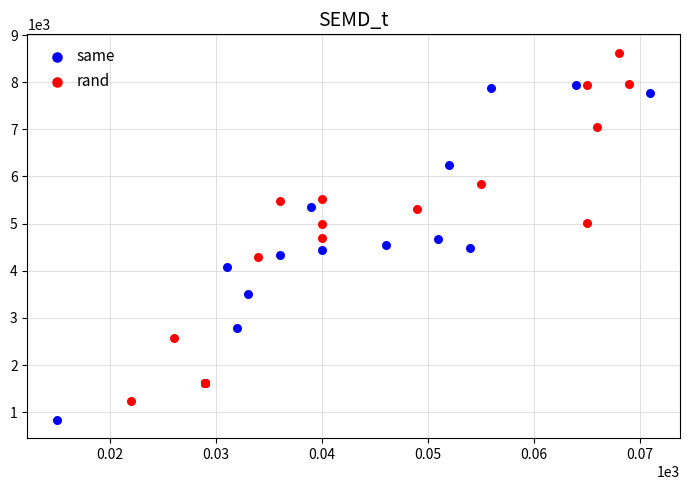

Which series contains the highest Y value?

rand